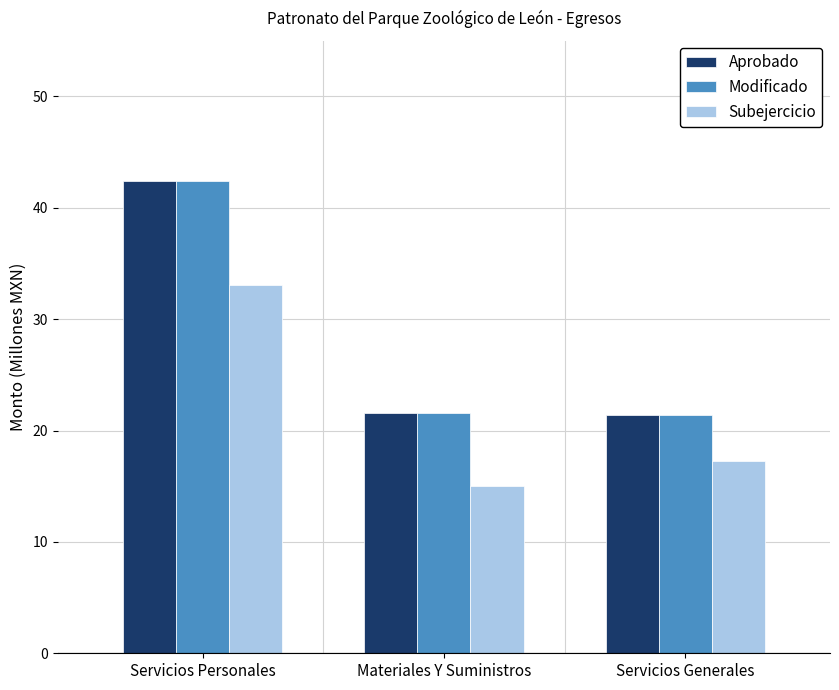

What is the spread (max minus min) of values at Materiales Y Suministros?

6.5